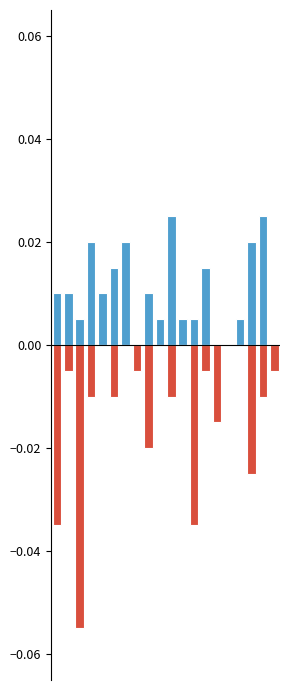

Are the bars horizontal?

No